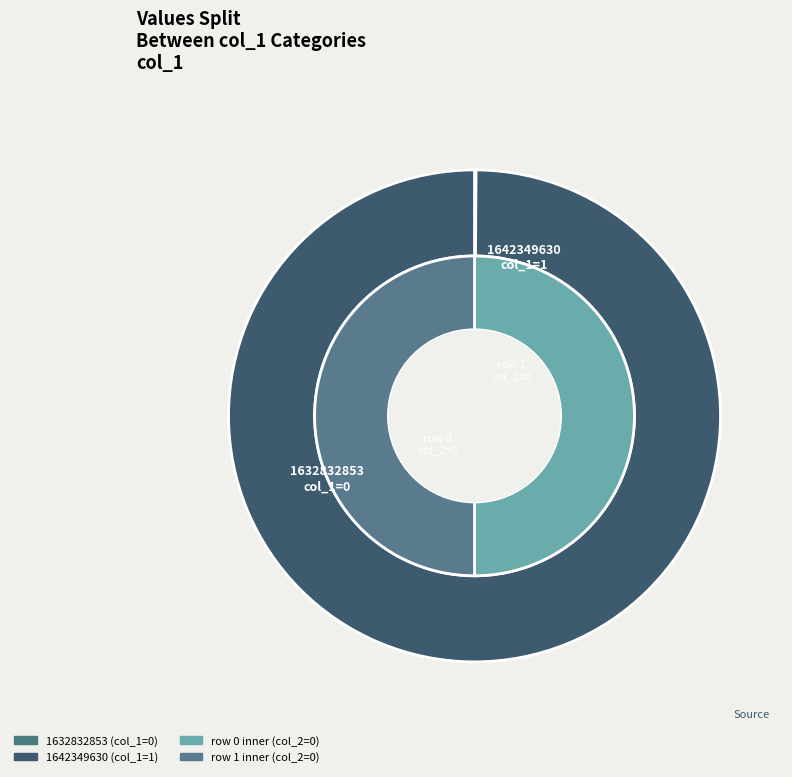

Combined, what portion of the pie is 1632832853 and 1642349630?

100.0%